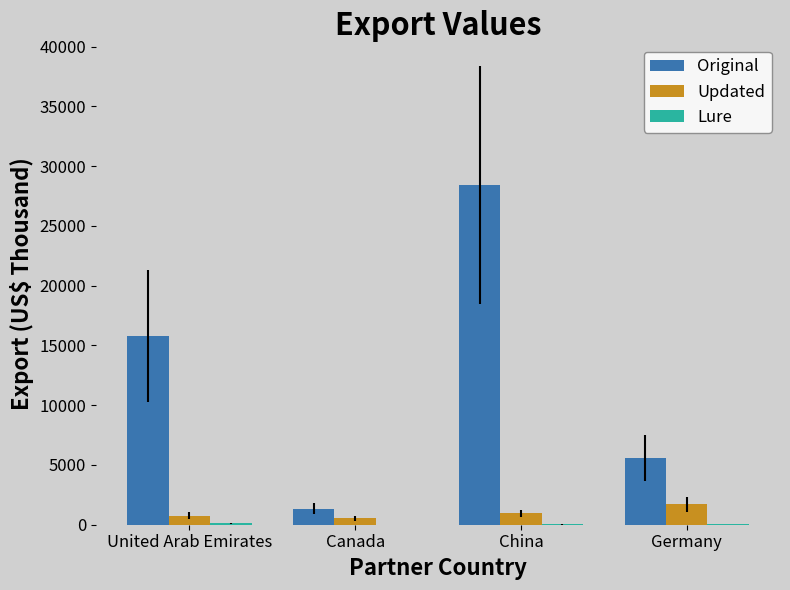

Is it true that Original equals 28410.1 at China?

True